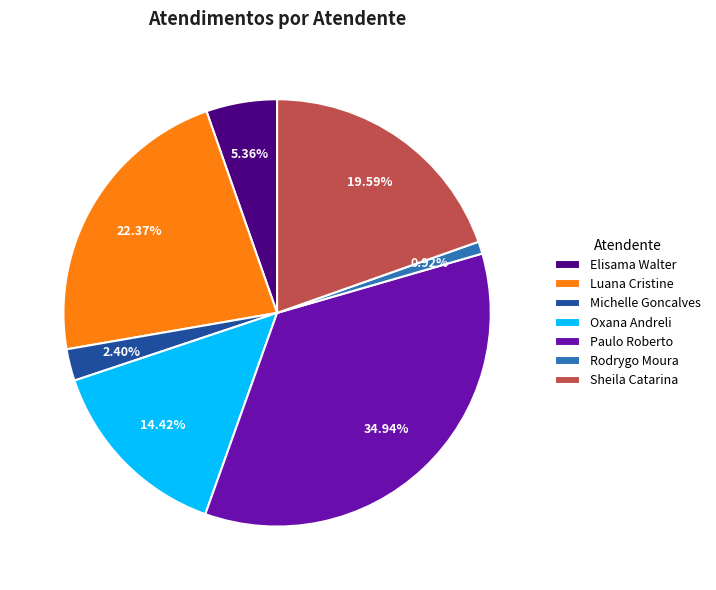

Is the sum of Paulo Roberto and Sheila Catarina greater than half?

Yes